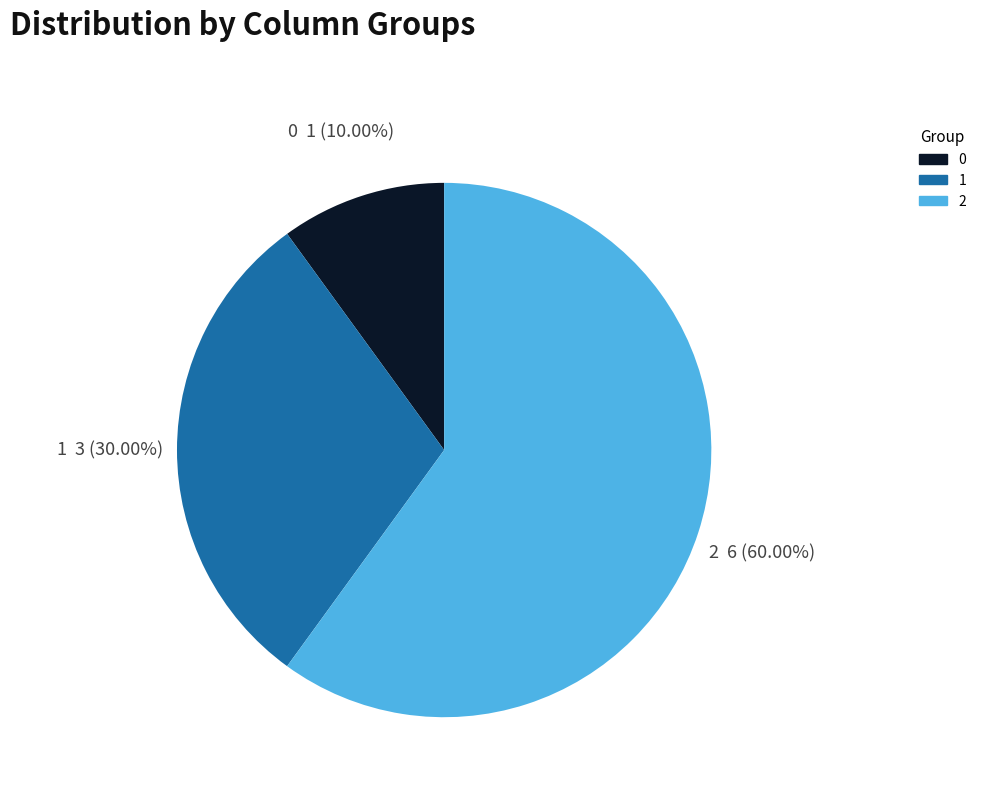

Rank the categories by value from lowest to highest.

0, 1, 2